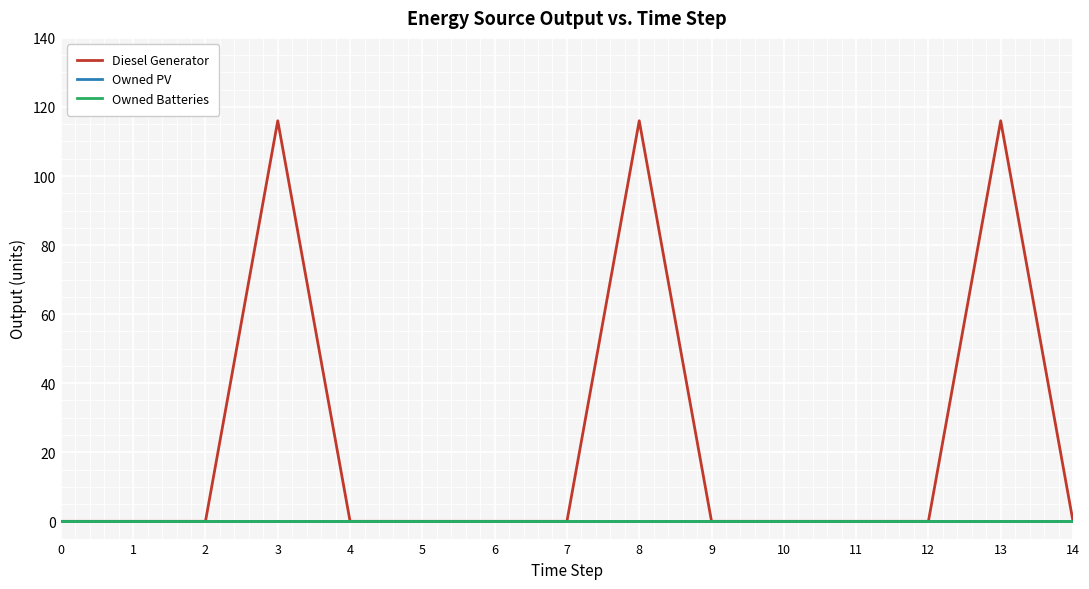

True or false: Owned Batteries and Owned PV cross at least once.

False